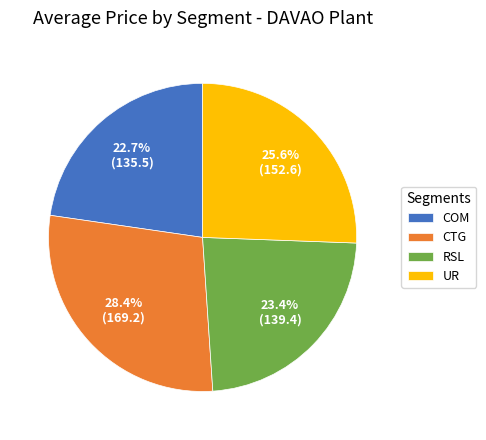

How many segments does this pie chart have?

4